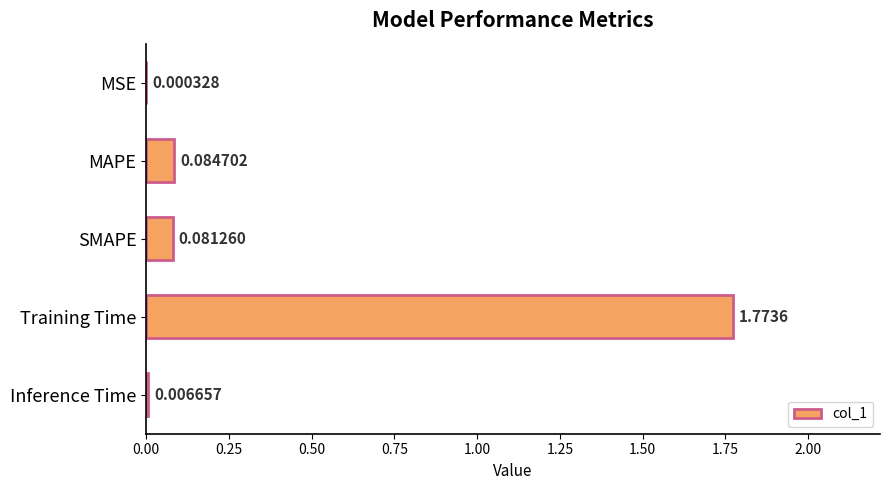

How many data points does each series have?

5